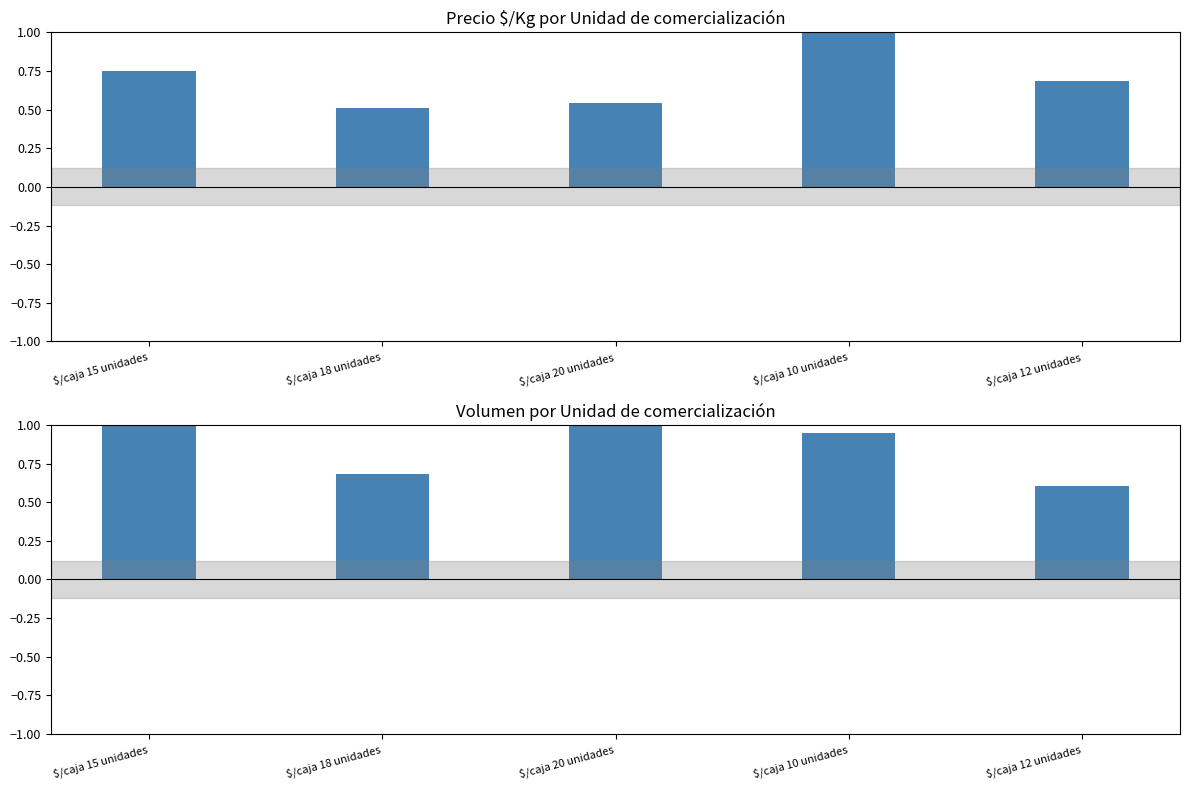

What is the difference between the maximum and minimum values in the Volumen series?

0.4